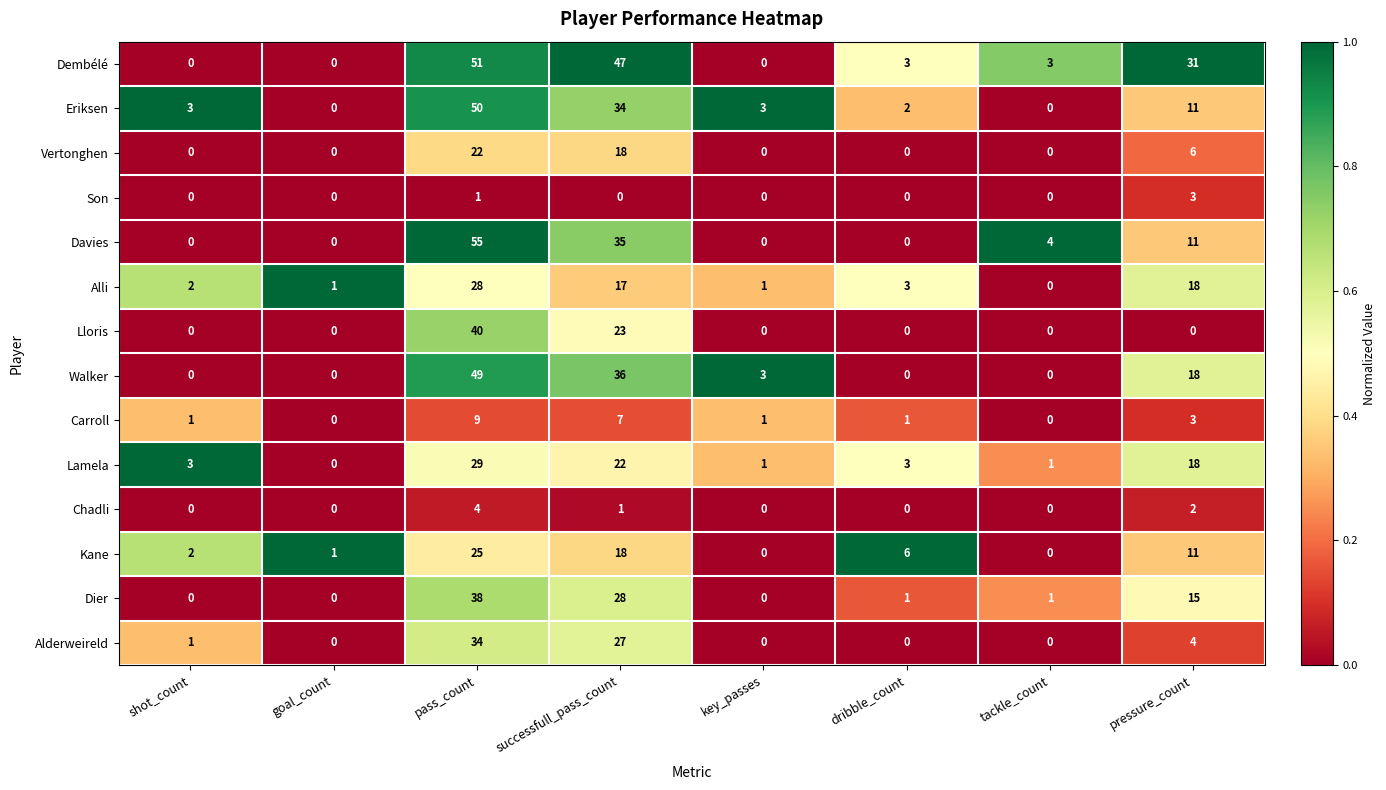

List the series in order of their peak value, lowest first.

Son, Chadli, Carroll, Vertonghen, Kane, Alli, Lamela, Alderweireld, Dier, Lloris, Walker, Eriksen, Dembélé, Davies